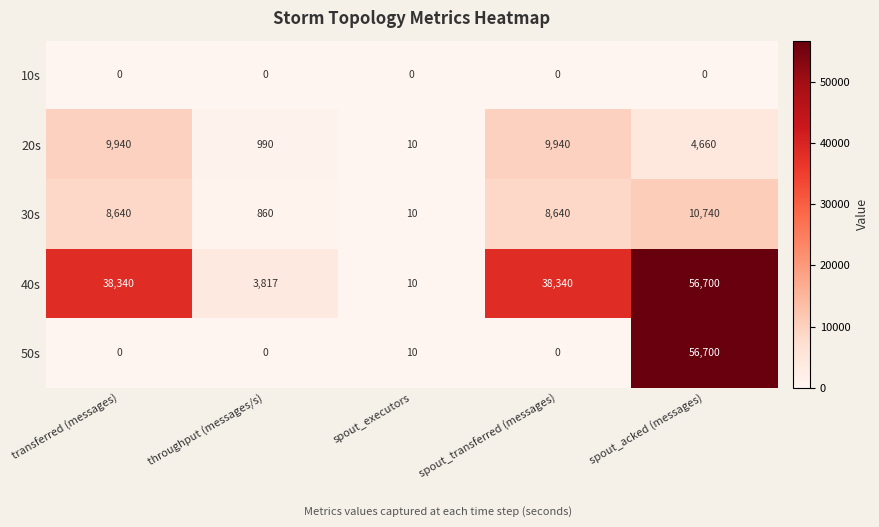

At which category is the sum across all series the highest?

spout_acked (messages)